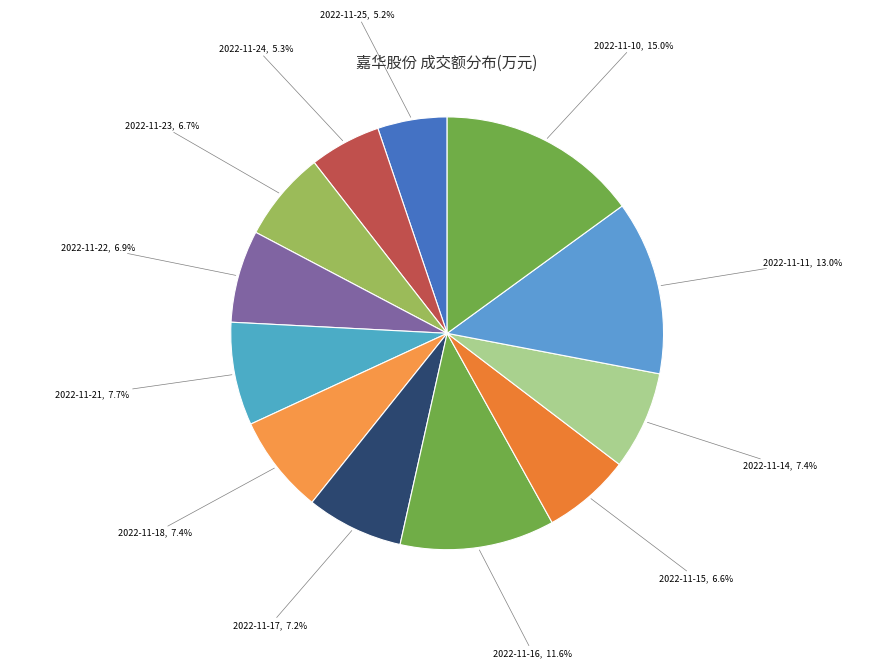

What percentage is NOT represented by 2022-11-17?

92.8%